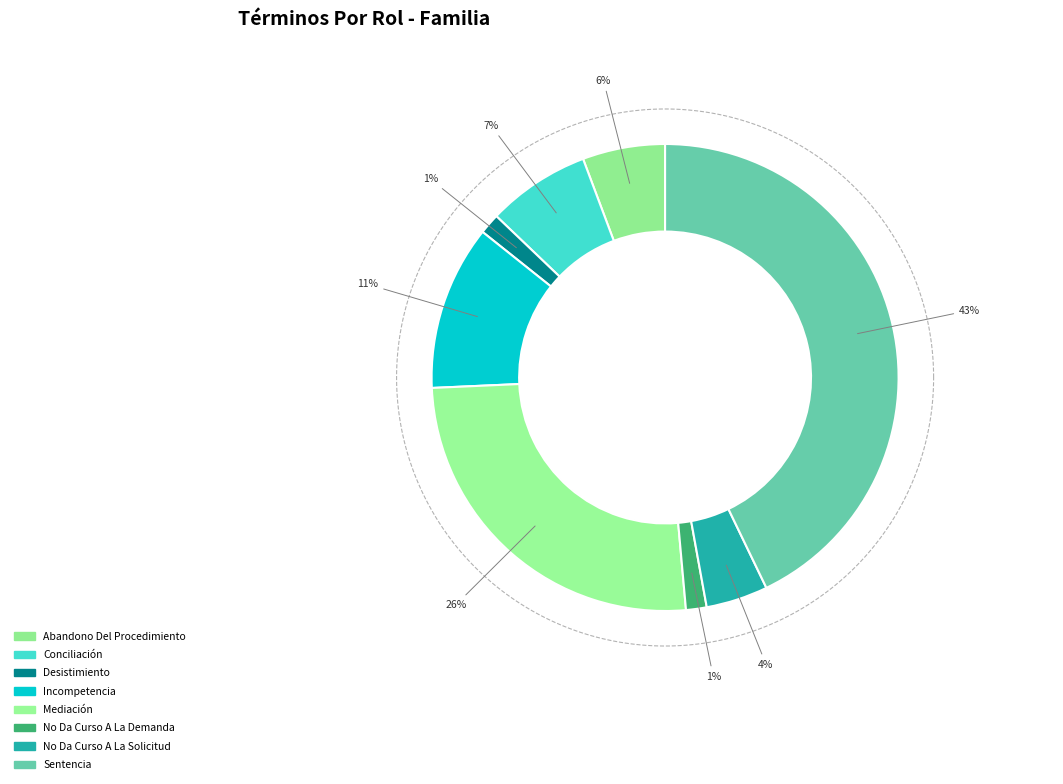

What is the ratio of the value at Incompetencia to the value at Desistimiento?

8.0